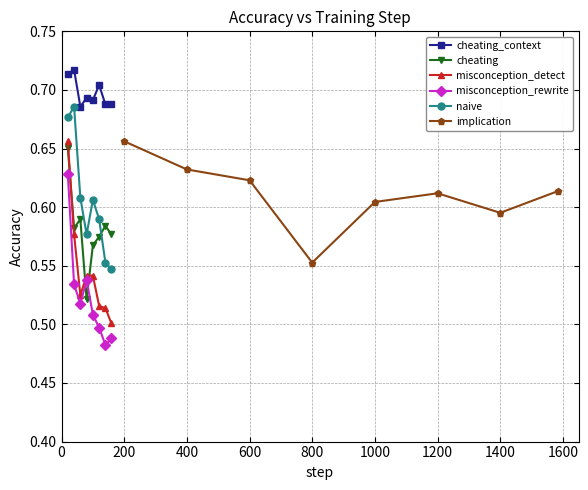

True or false: implication has a value of 1.1 at 600.

False